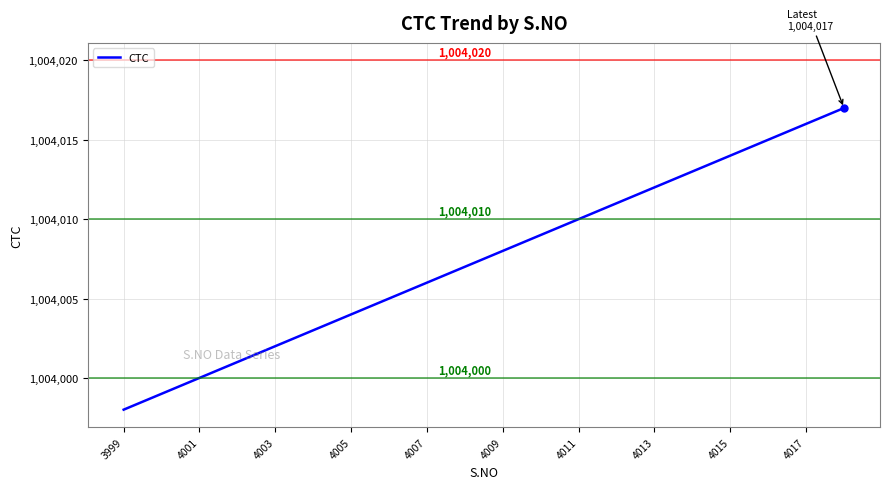

What is the smallest value displayed?

1003998